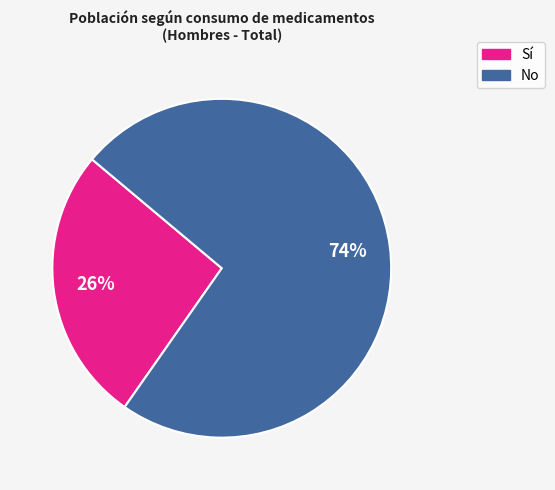

To the nearest percent, what is the average slice percentage?

50%